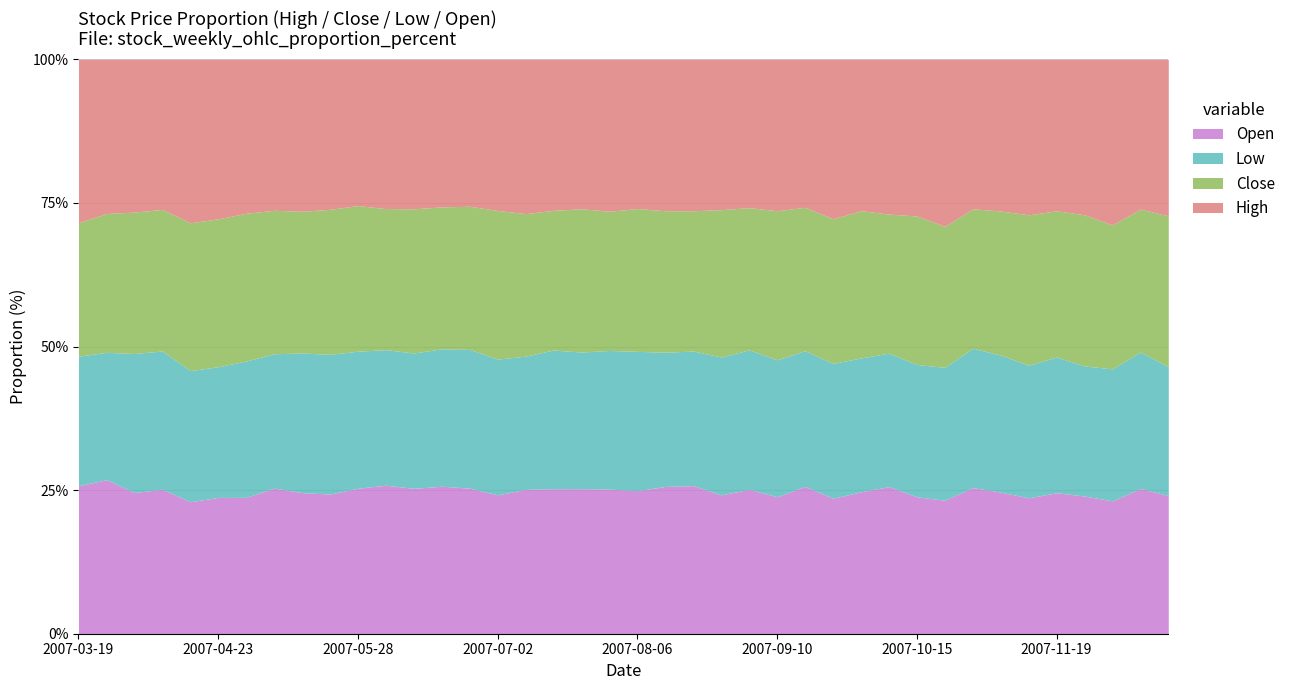

What is the highest value of the Open series?

26.8